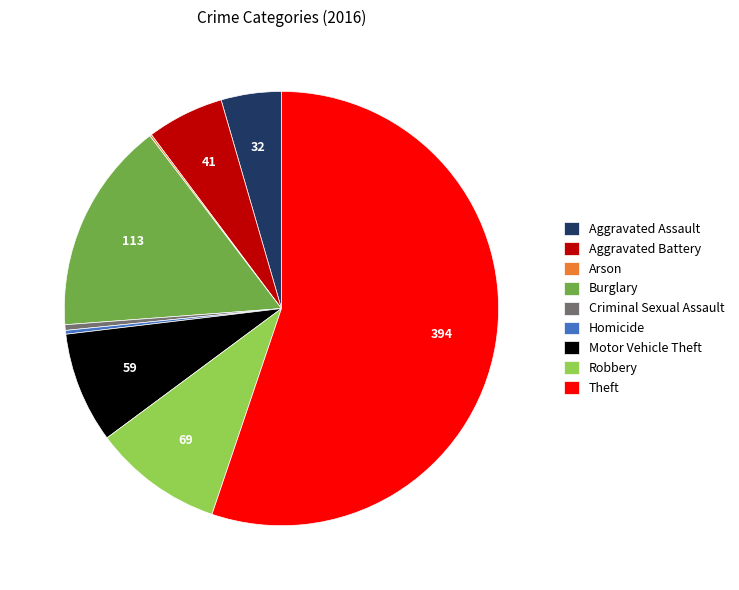

Is Criminal Sexual Assault the majority of the pie?

No